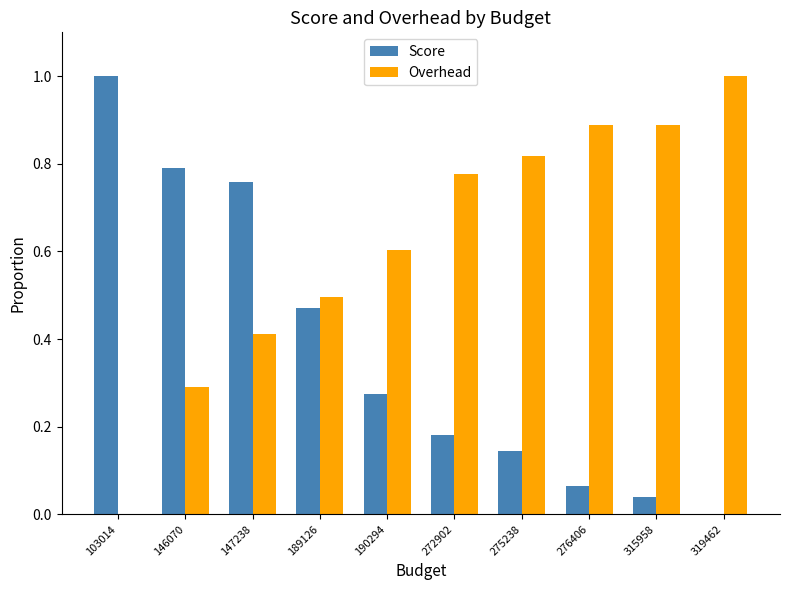

What is the total value across all series at 103014?

1.0